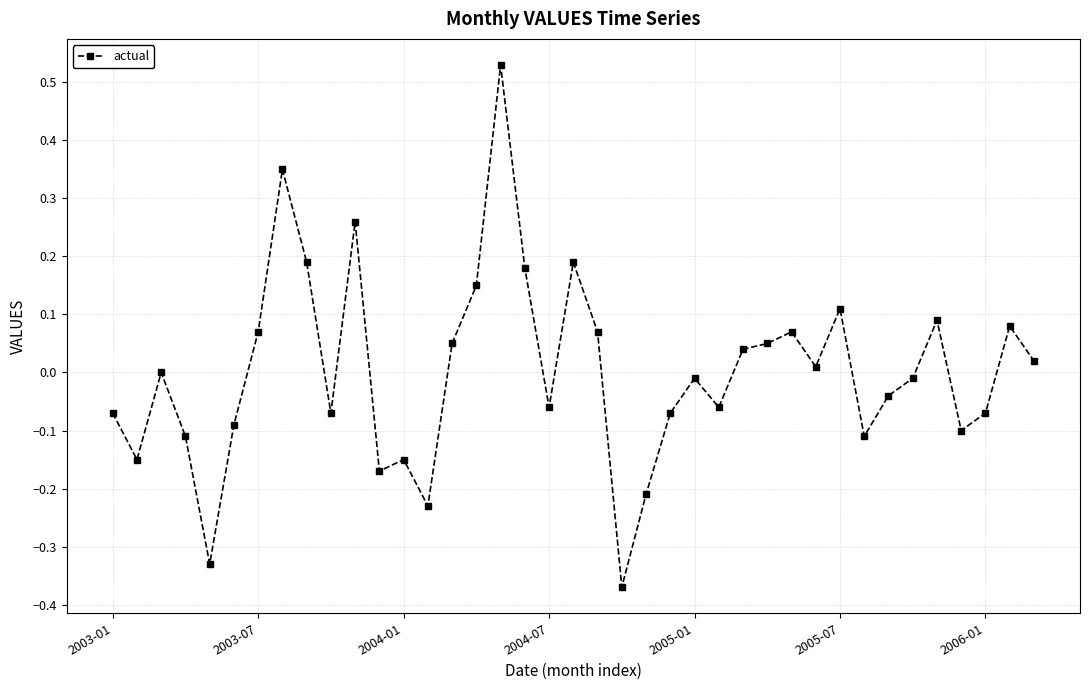

True or false: there are more than 1 points higher than both neighbors.

True